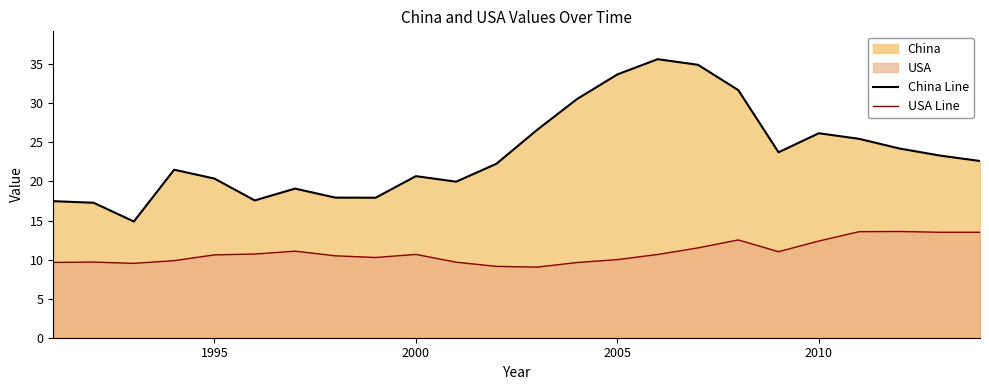

What is the difference between the maximum and minimum values in the China Line series?

20.8